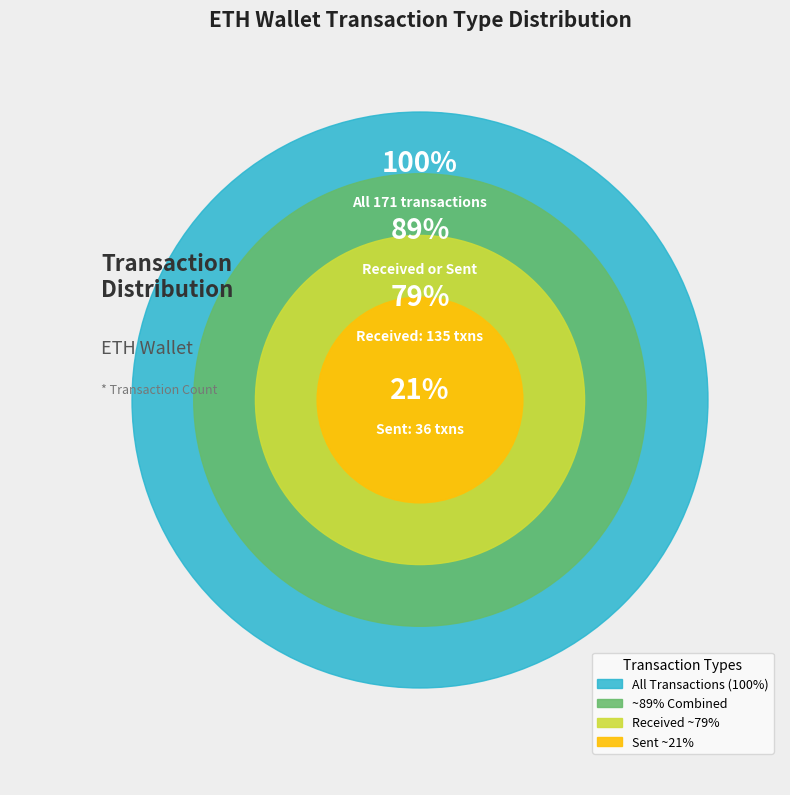

To the nearest percent, what is the difference between the sent and received slice percentages?

58%